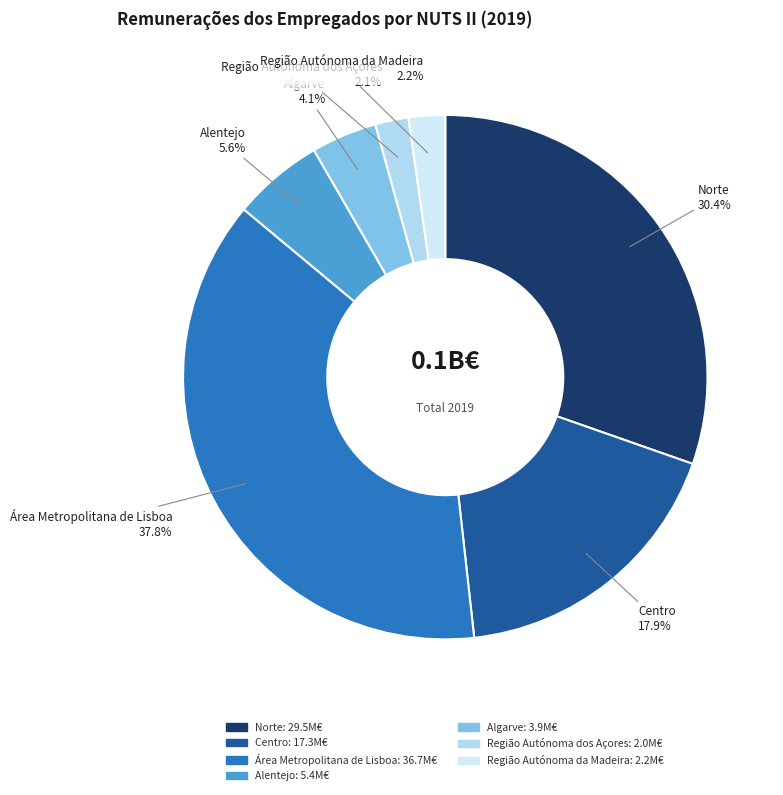

Which category has the biggest portion of the pie?

Área Metropolitana de Lisboa